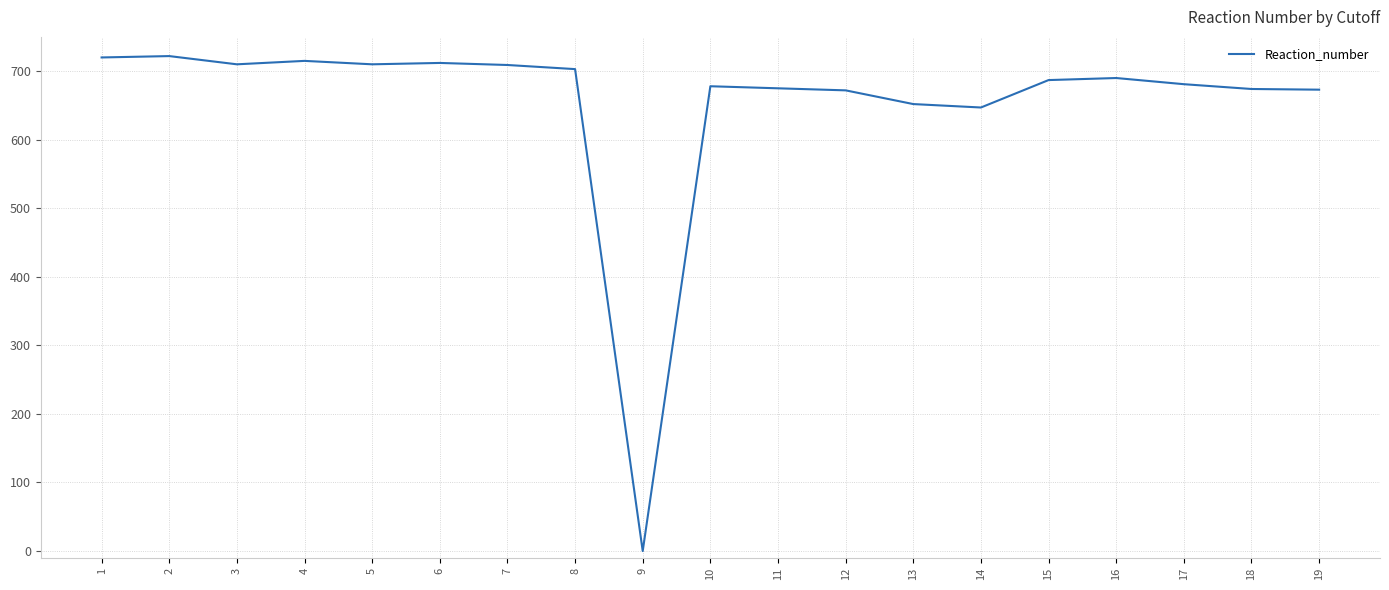

Where does the data first go above 687?

1